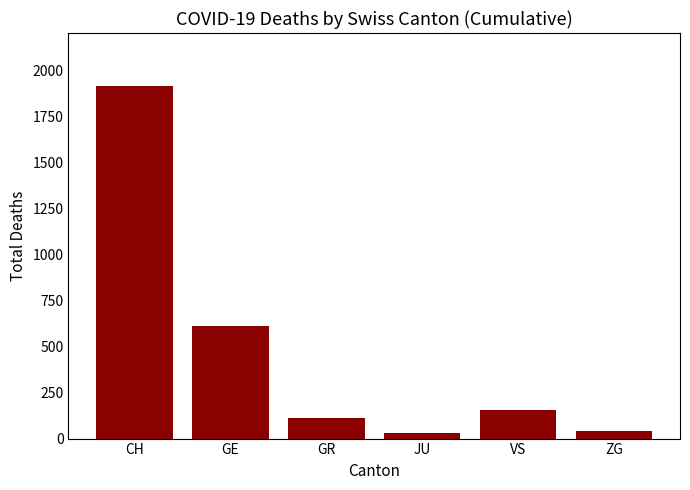

What is the greatest value displayed?

1917